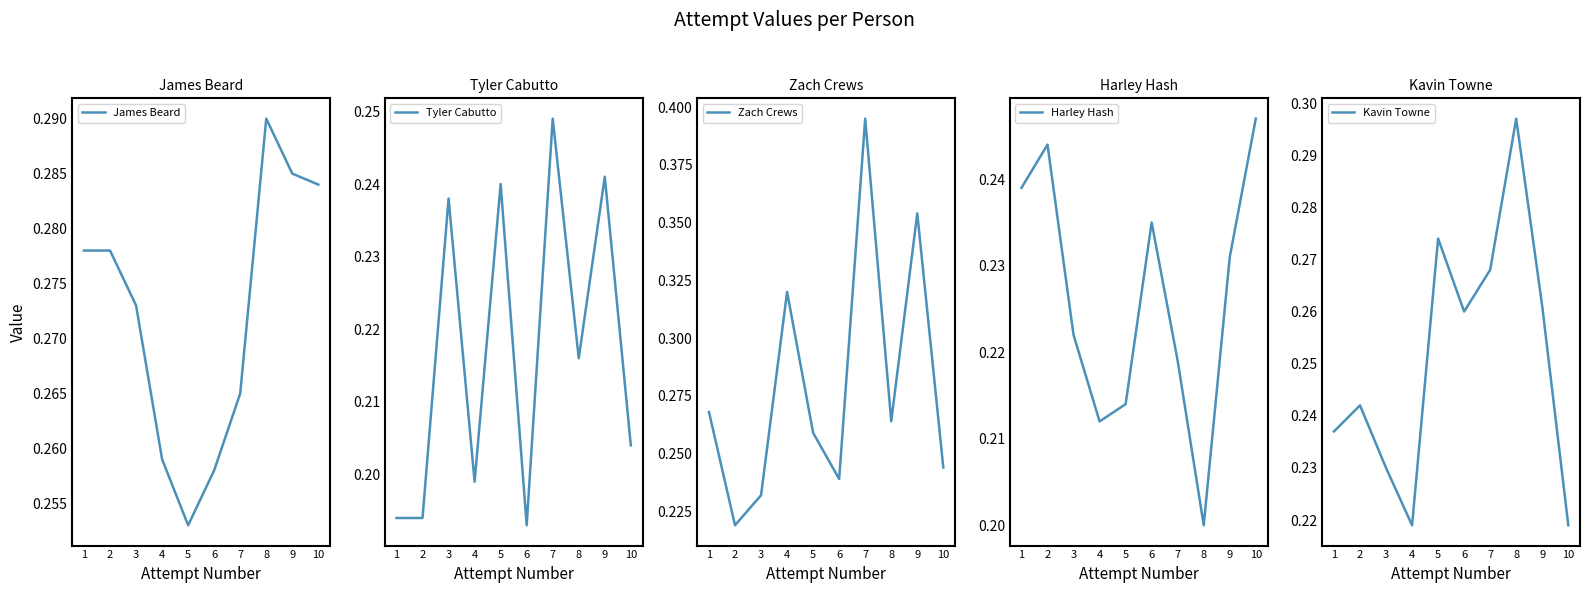

What is the spread (max minus min) of values at 10?

0.1